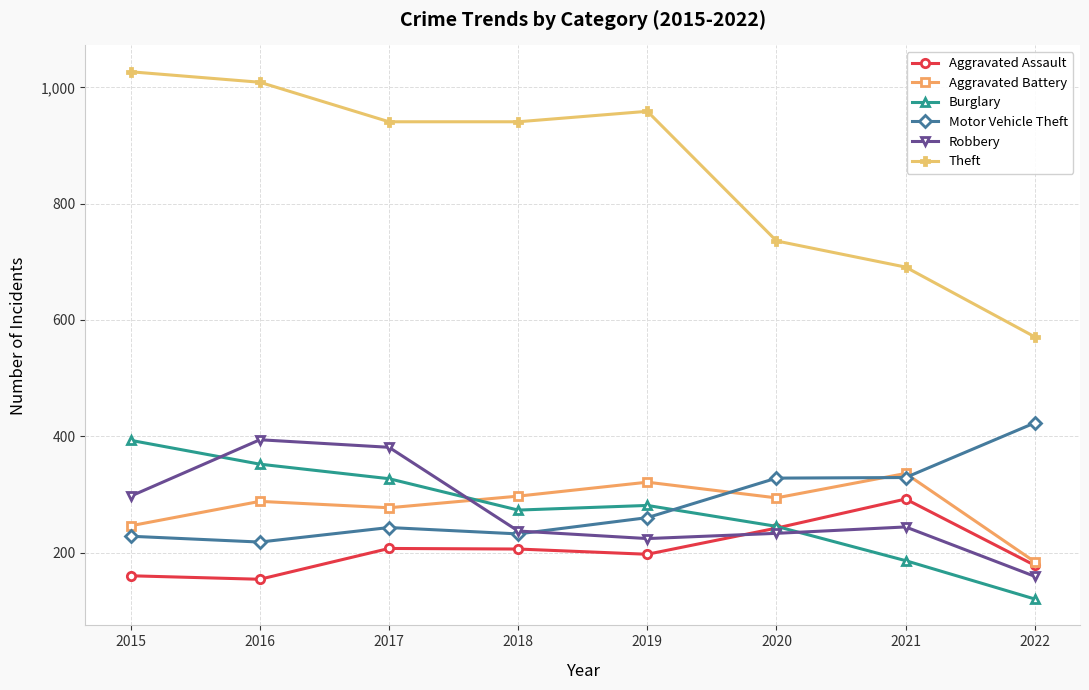

What is the total value across all series at 2016?

2415